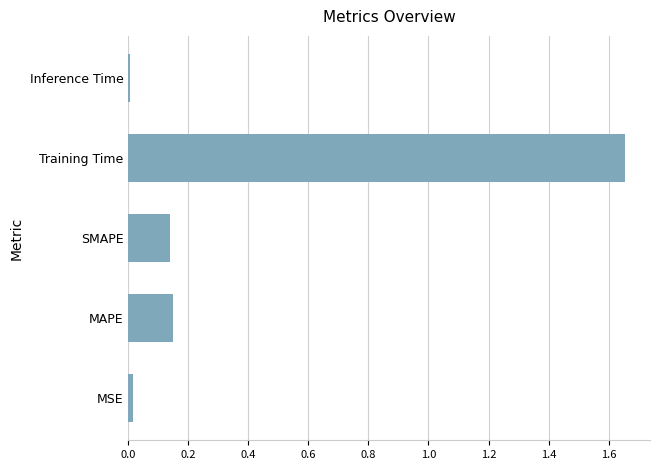

Between MSE and MAPE, which is larger?

MAPE